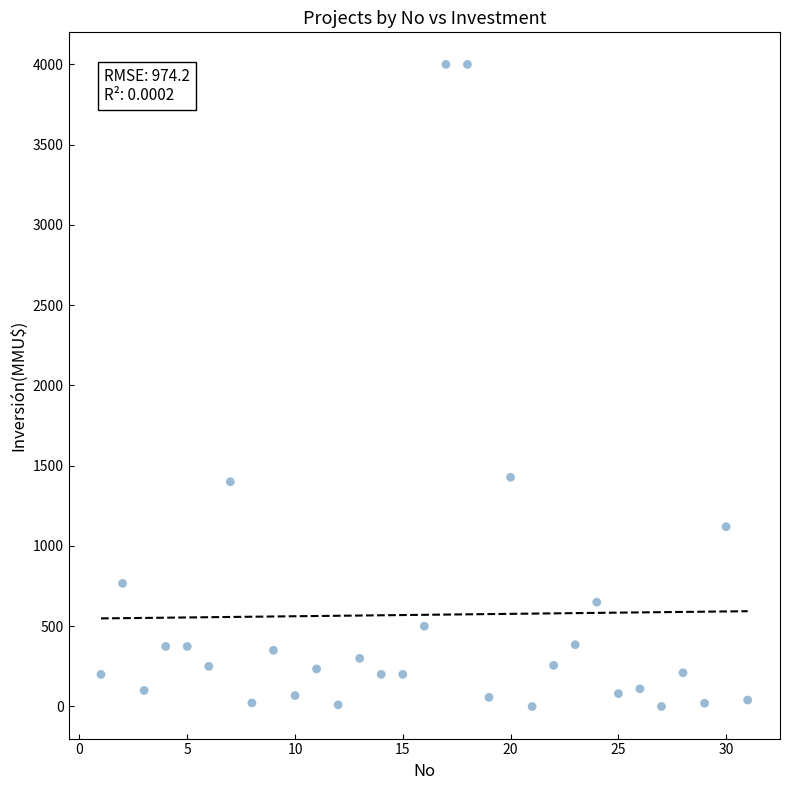

What is the range of Y values (max minus min)?

4000